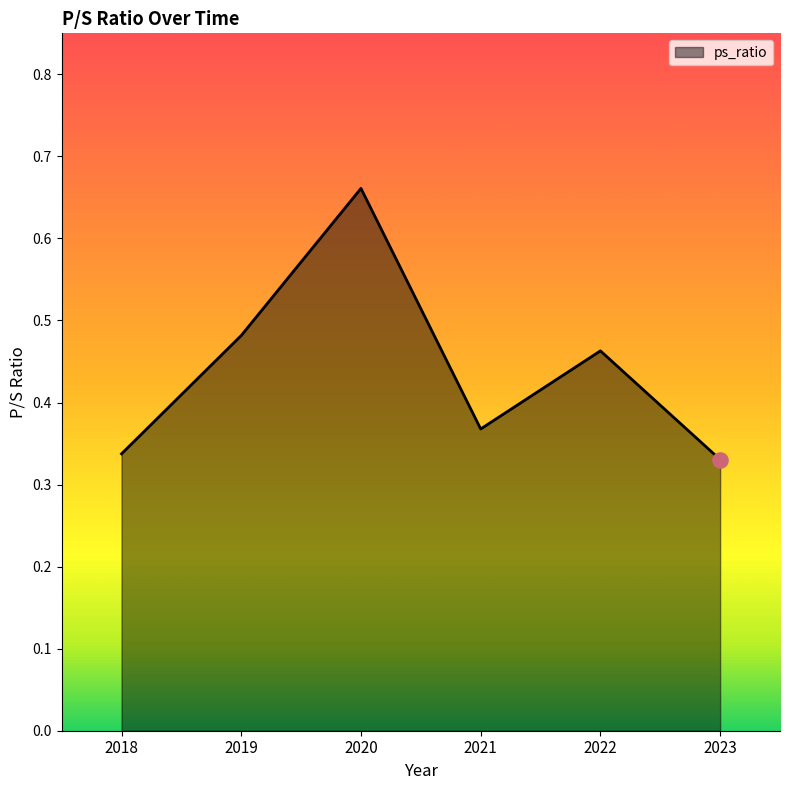

Between 2018 and 2023, which is larger?

2018